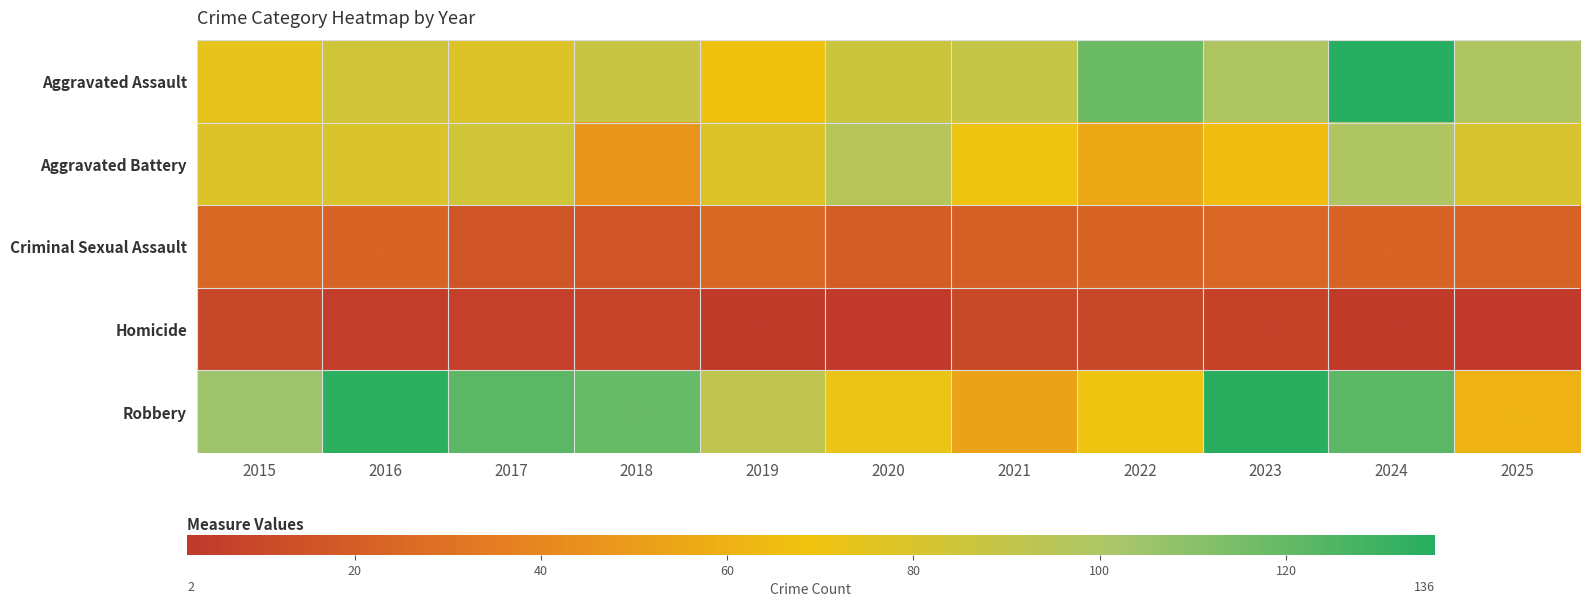

Which category has the highest value across all series?

2024